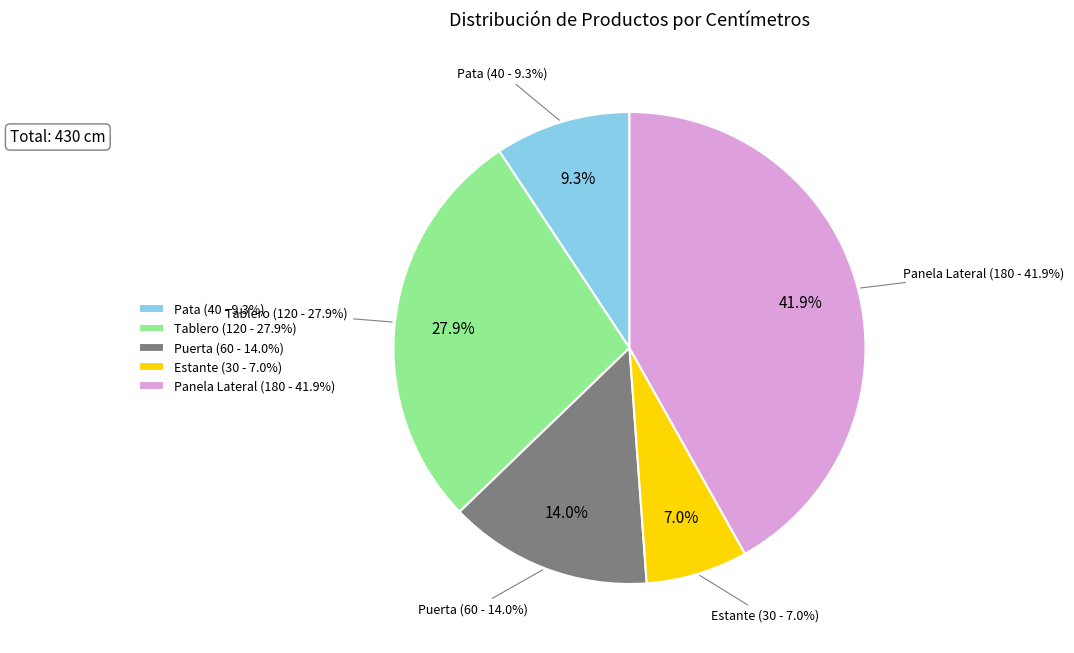

To the nearest percent, what is the difference between the largest and smallest slice percentages?

35%